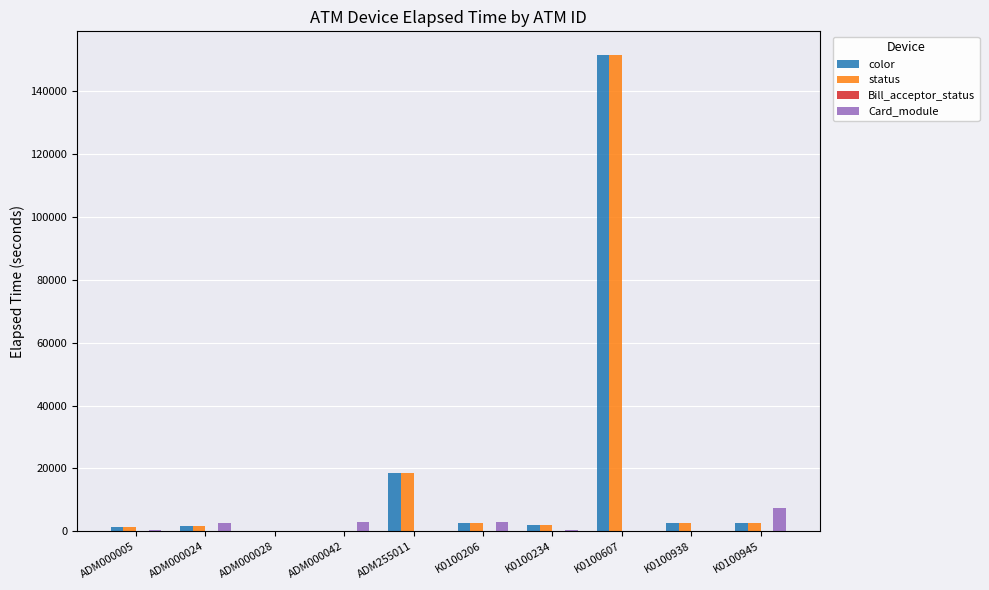

Which label corresponds to the largest value in the chart?

K0100607